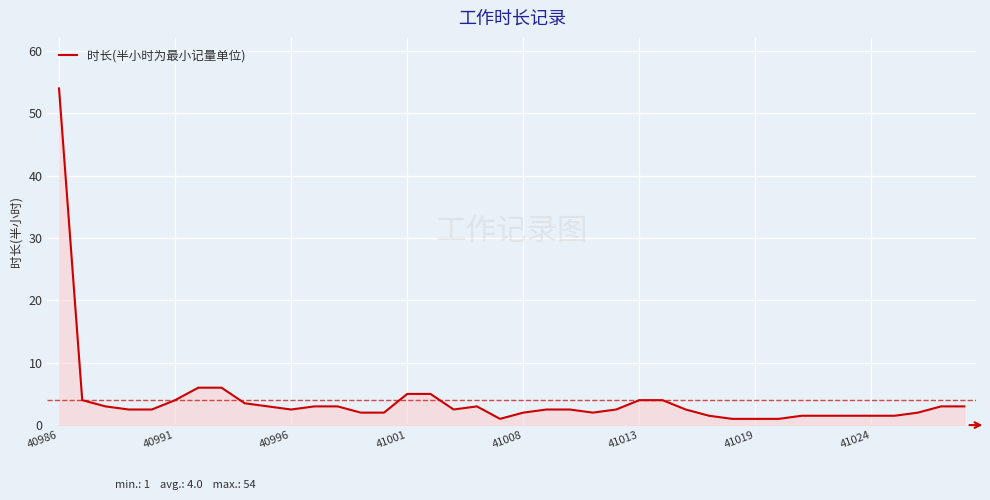

What is the difference between the maximum and minimum values?

53.0